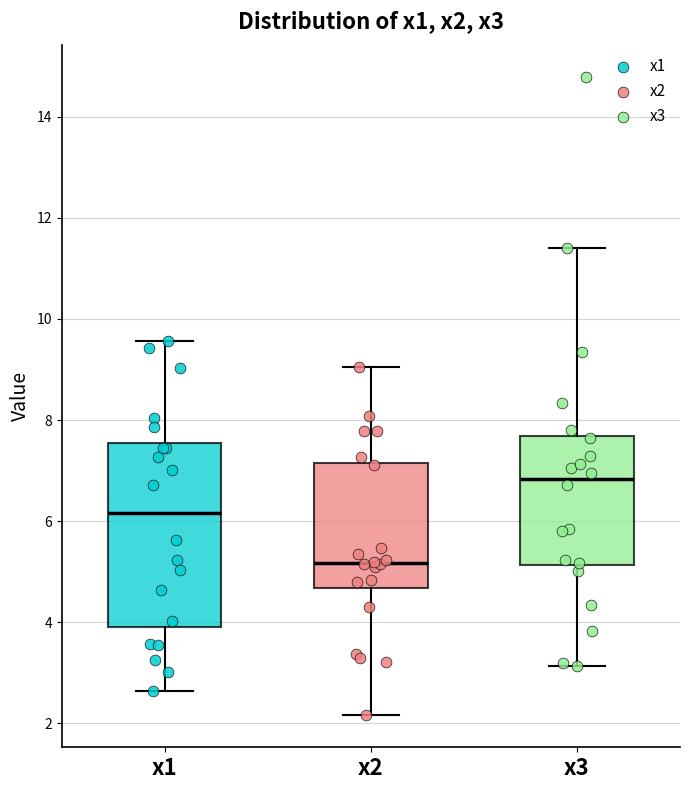

Where does the lower whisker of the box for x3 end on the y-axis? The values are not printed on the chart, so give them approximately, as read against the axis.

3.2